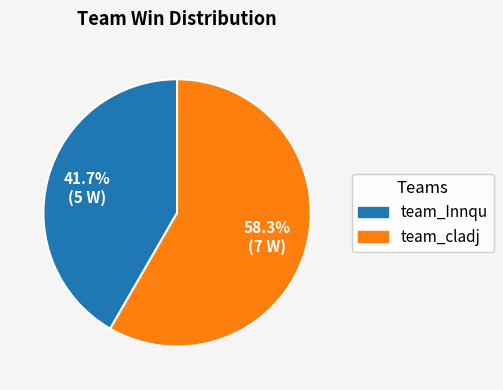

Which category accounts for the majority?

team_cladj